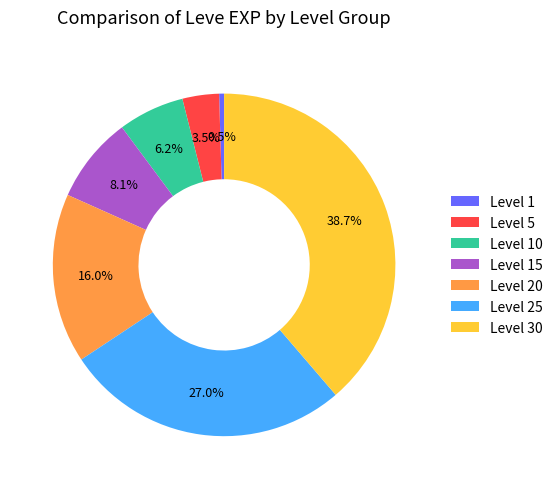

Does Level 25 represent more than half of the total?

No